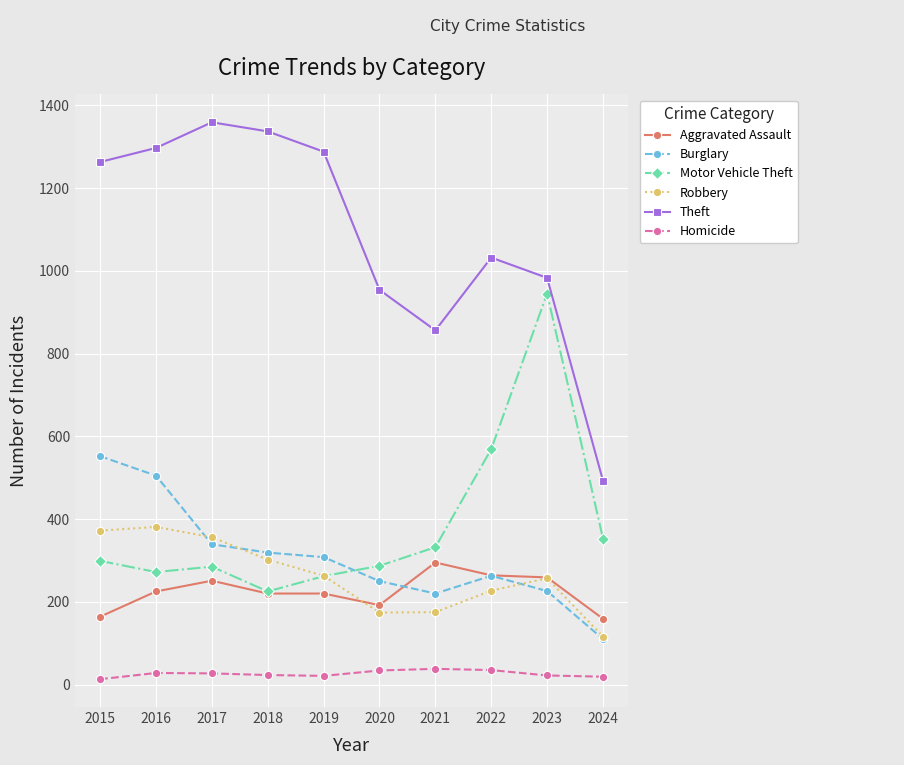

True or false: Motor Vehicle Theft and Homicide intersect in this chart.

False